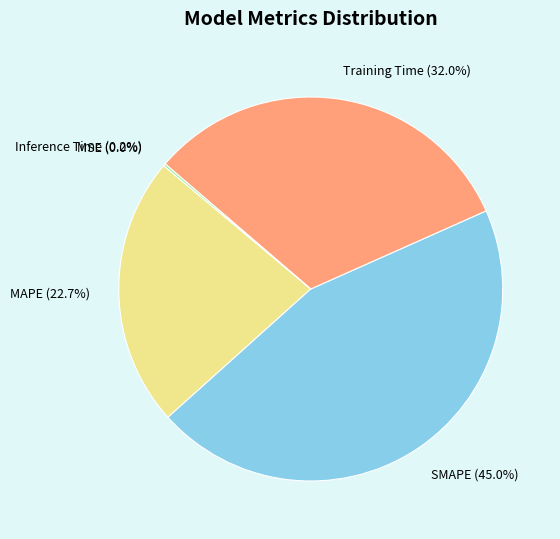

To the nearest percent, what percentage of the pie is MAPE?

23%